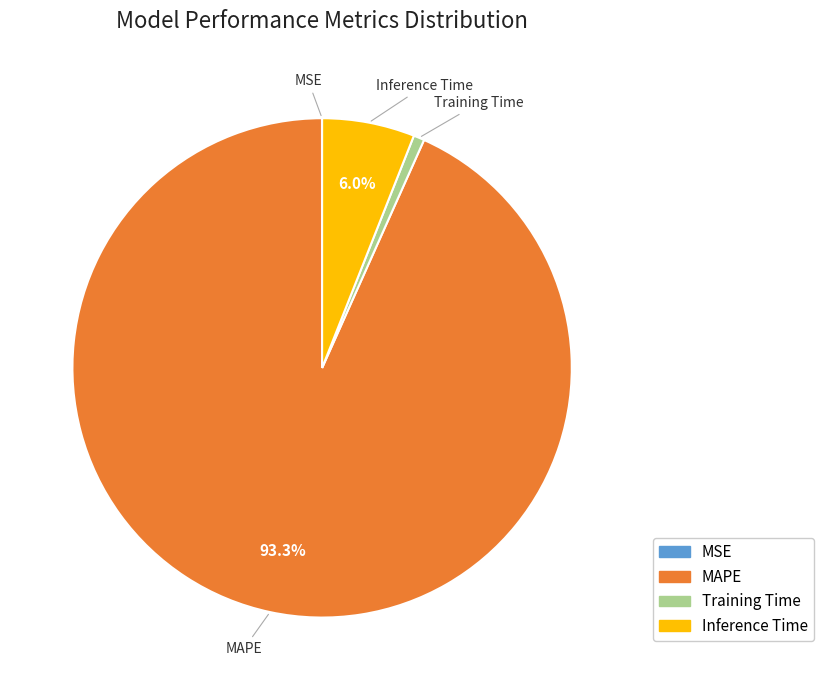

Between Training Time and Inference Time, which is larger?

Inference Time